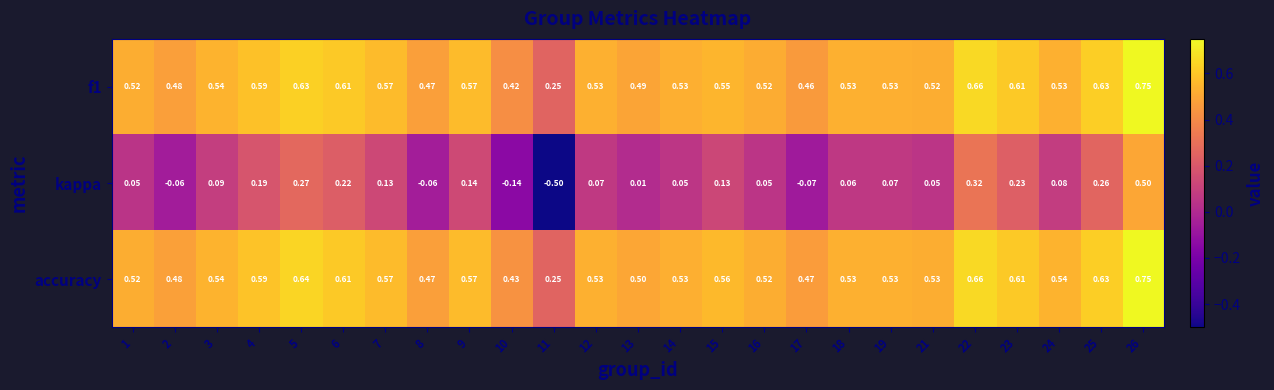

Which series has the largest total across all categories?

accuracy